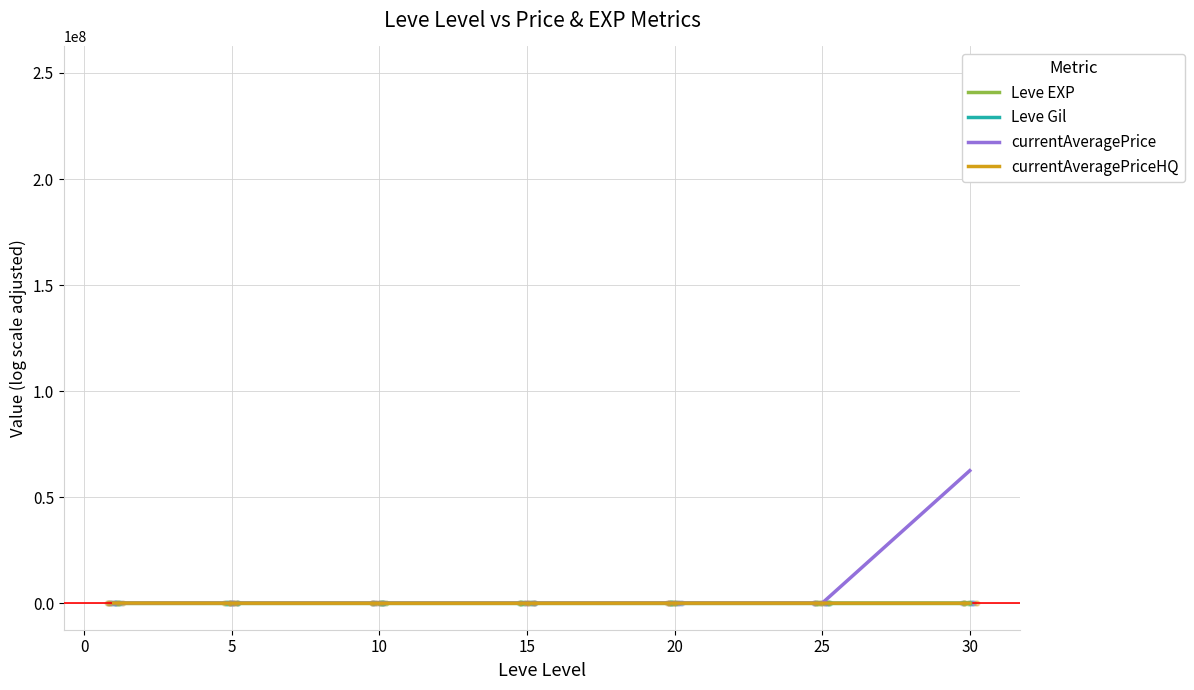

What is the total value across all series at 15?

80768.2